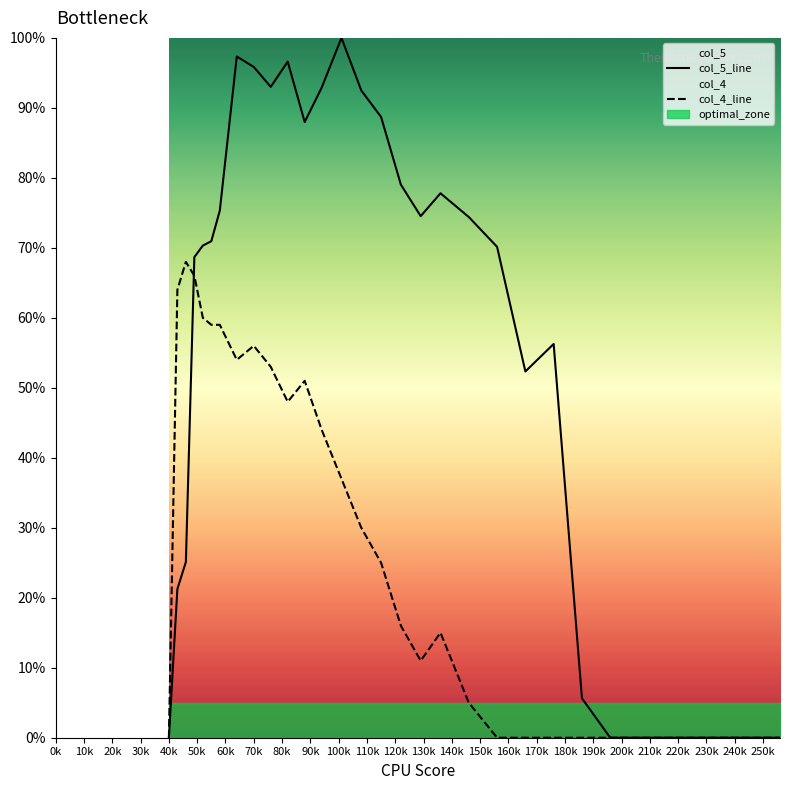

Which series has the largest range (max minus min)?

col_5_line